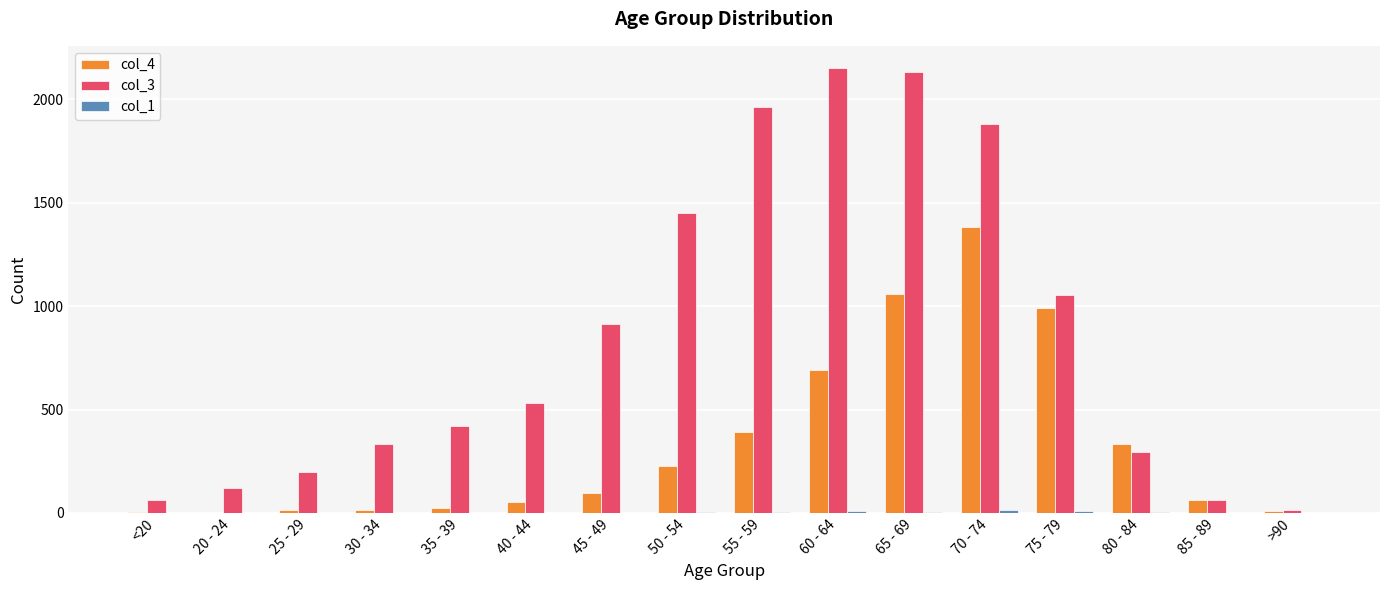

The col_4 series shows 261 at 60 - 64. True or false?

False